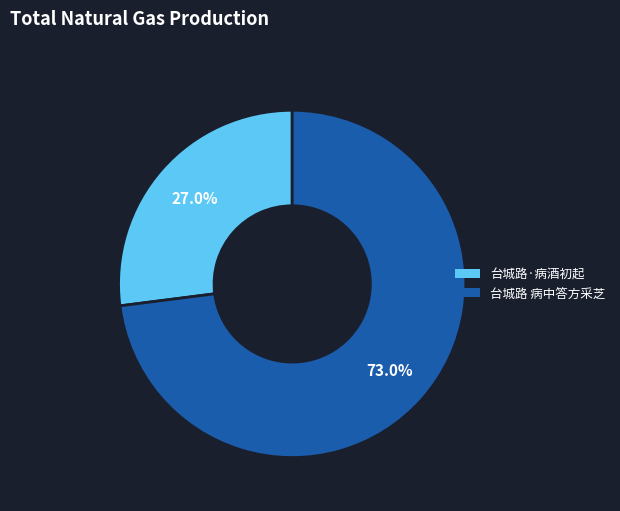

Does any single category account for the majority?

Yes